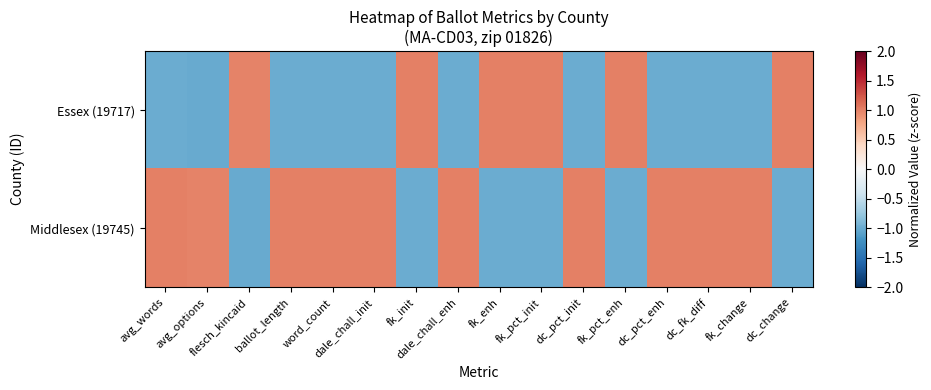

At how many categories does at least one series exceed 0?

16